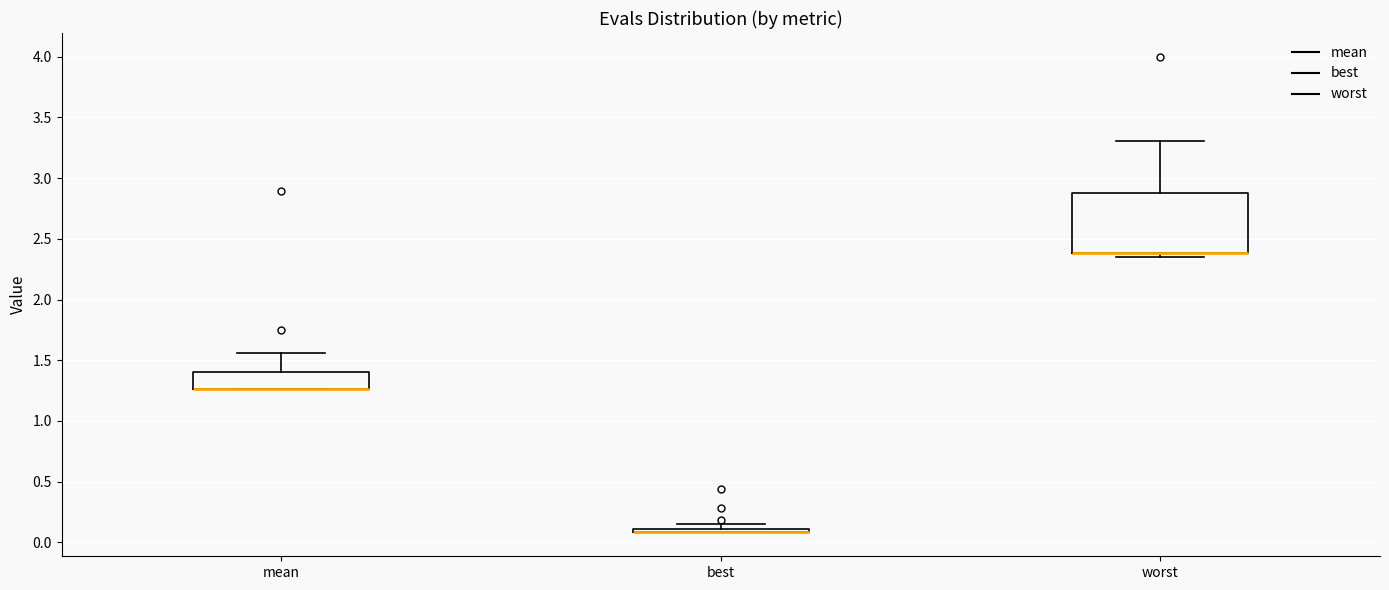

Which box is the tallest, from its lower edge to its upper edge?

worst